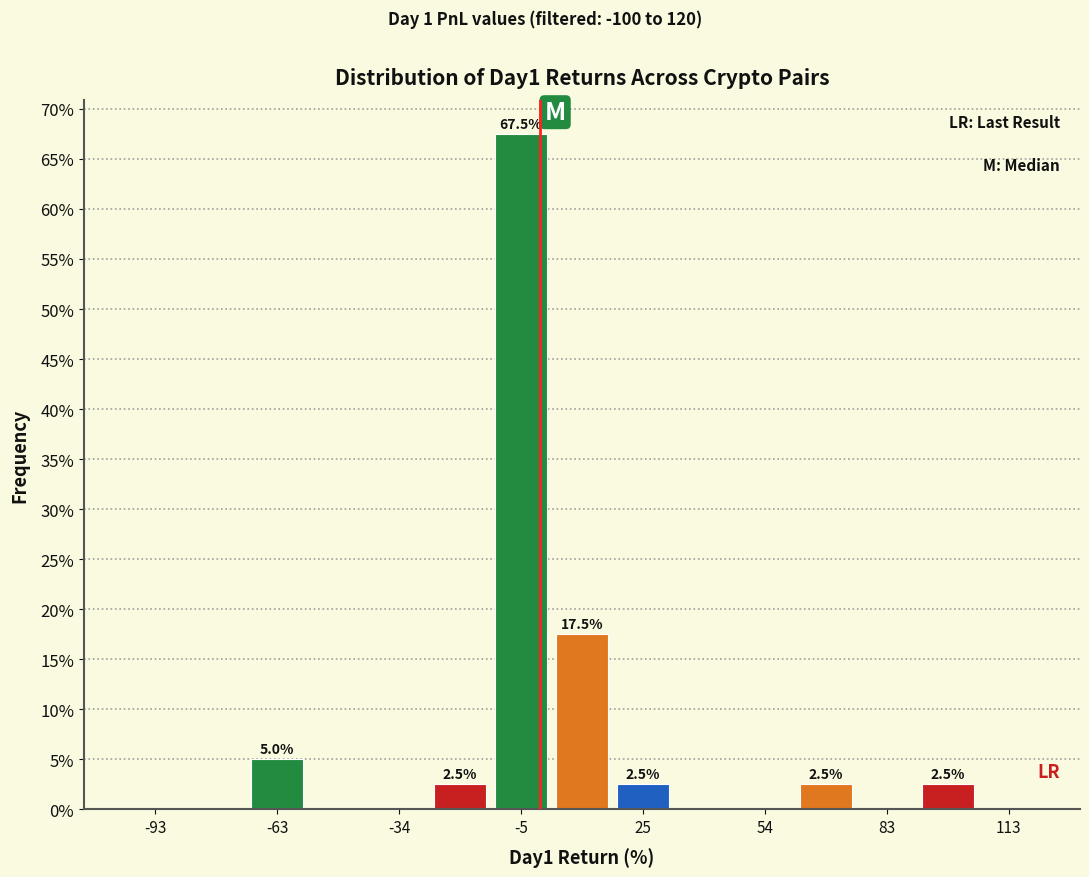

Read against the x-axis, roughly where is the centre of the tallest bar?

-5